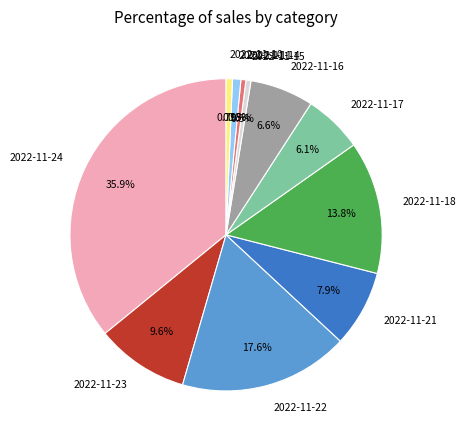

How many segments does this pie chart have?

11